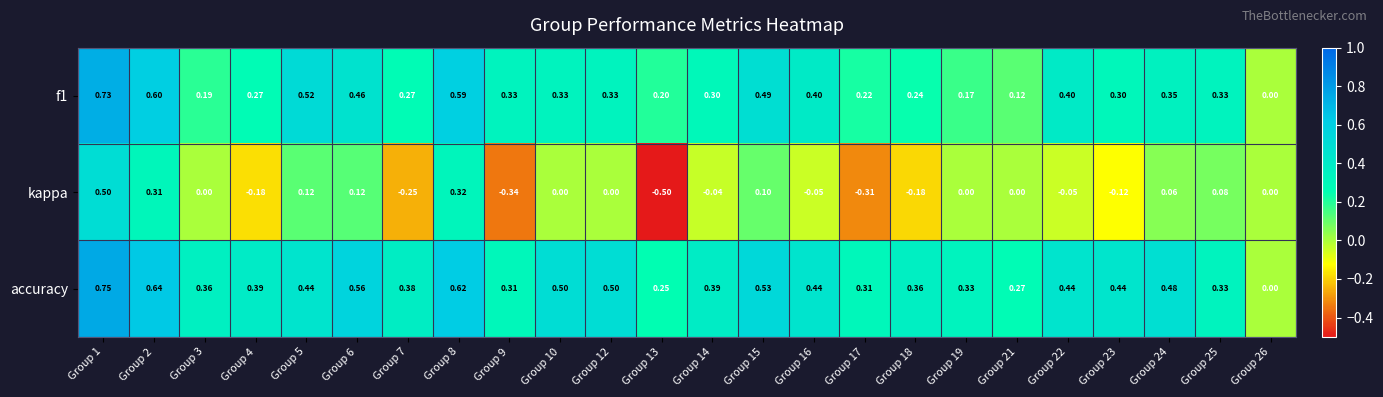

Is the value of accuracy at Group 26 greater than the value of f1 at Group 10?

No